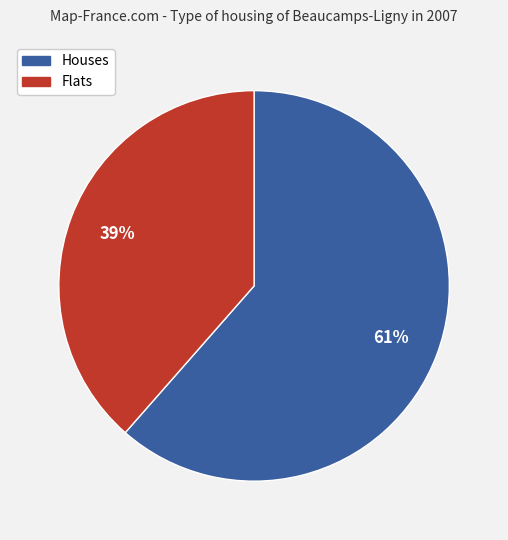

How many segments does this pie chart have?

2